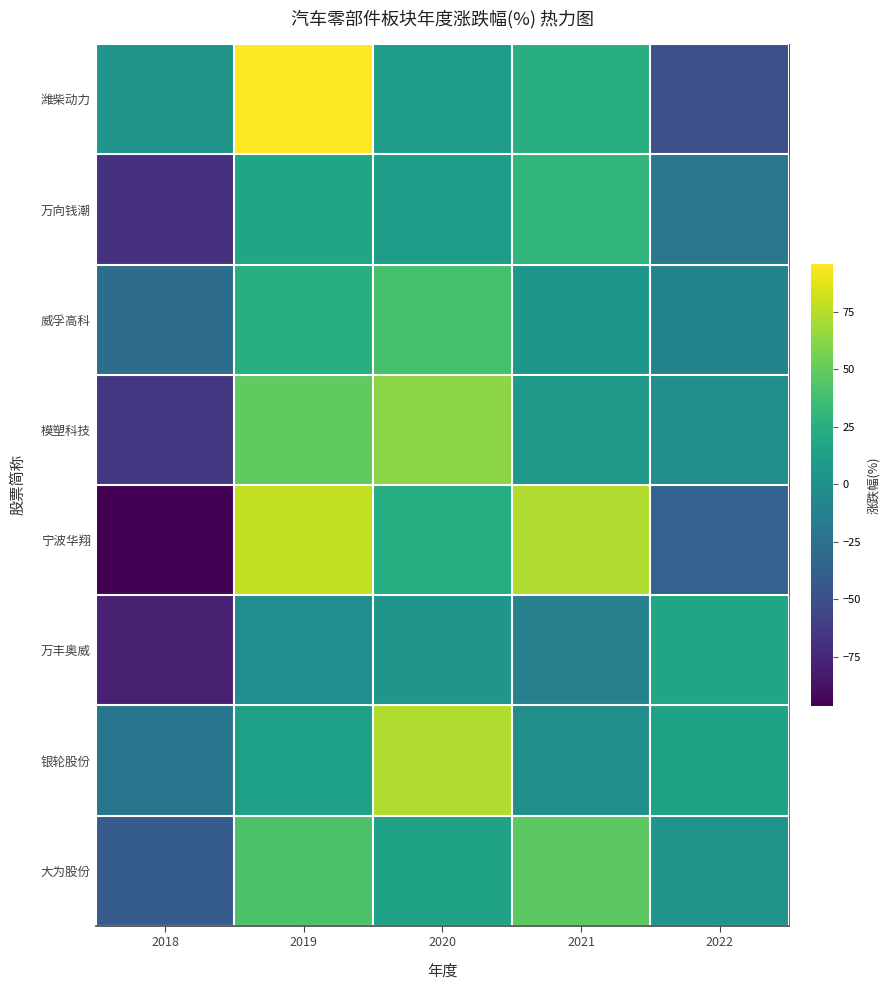

Count the number of categories in the chart.

5